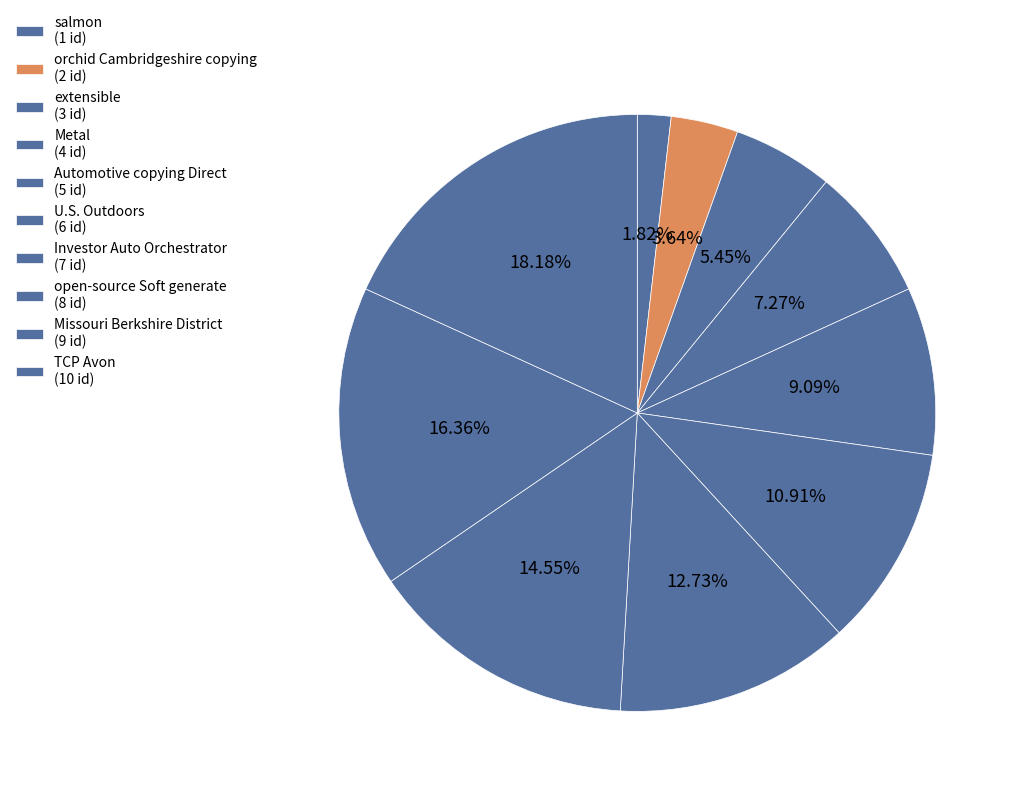

To the nearest percent, what is the average slice percentage?

10%